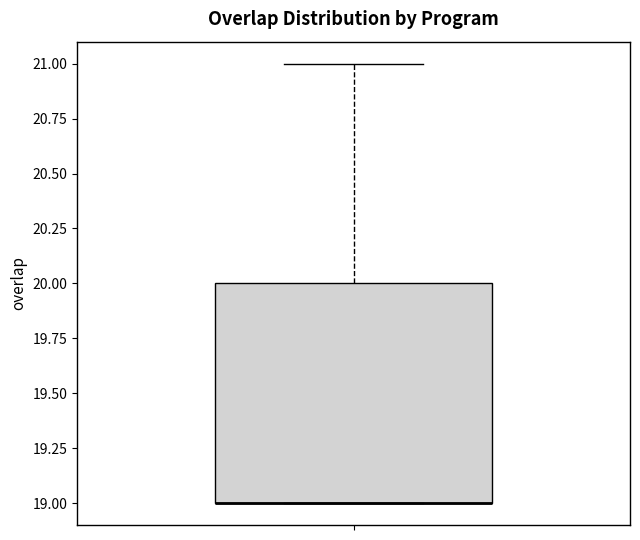

Read this box plot against the y-axis: the position of the median line, the range covered by the box, and the ends of both whiskers. The values are not printed on the chart, so give them approximately, as read against the axis.

median 19 (drawn on the box's lower edge), box 19 to 20, whiskers 19 to 21